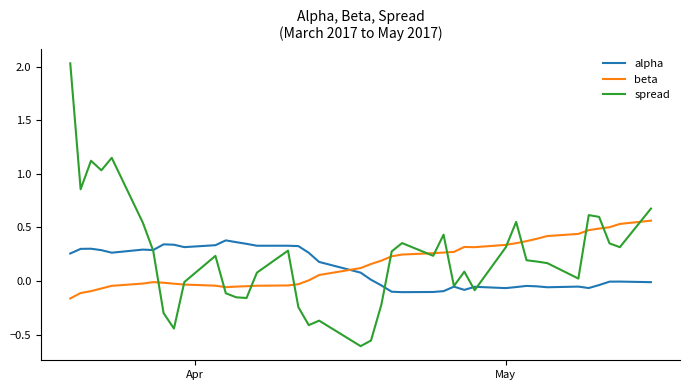

After their last crossing, which series has the higher values: spread or alpha?

spread